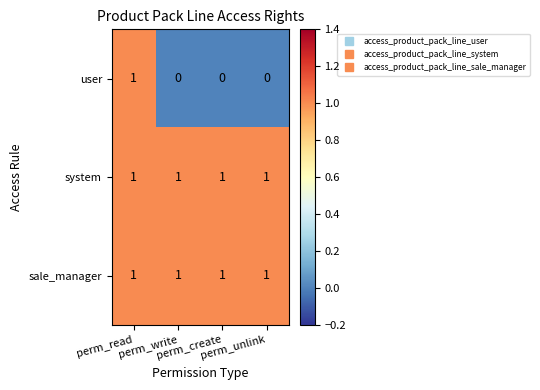

What is the sum of all system values?

4